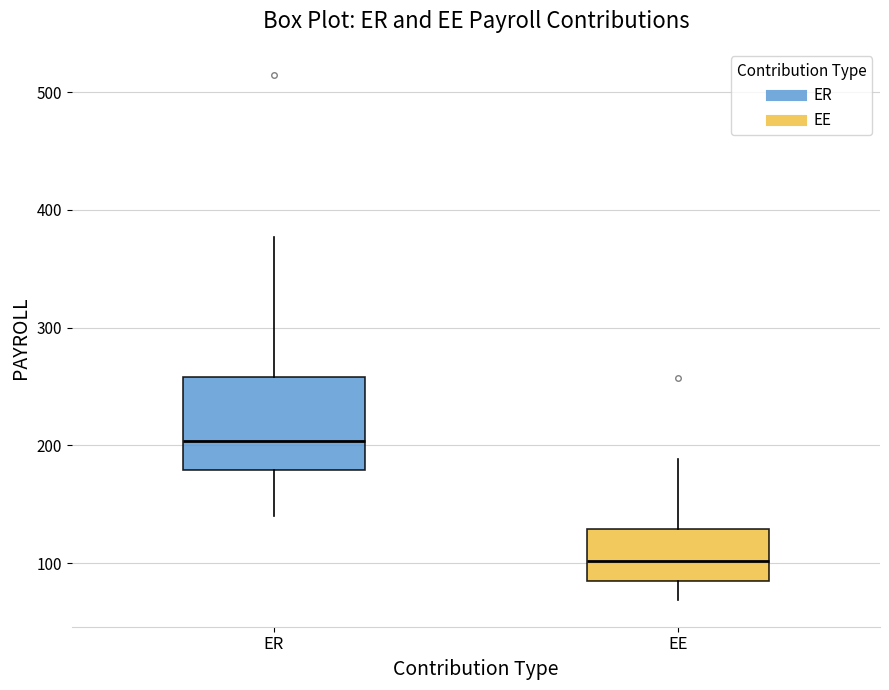

Reading left to right, read every box against the y-axis: the position of its median line, the range the box covers, and the ends of its whiskers. The values are not printed on the chart, so give them approximately, as read against the axis.

ER: median 200, box 180 to 260, whiskers 140 to 380
EE: median 100, box 80 to 130, whiskers 70 to 190